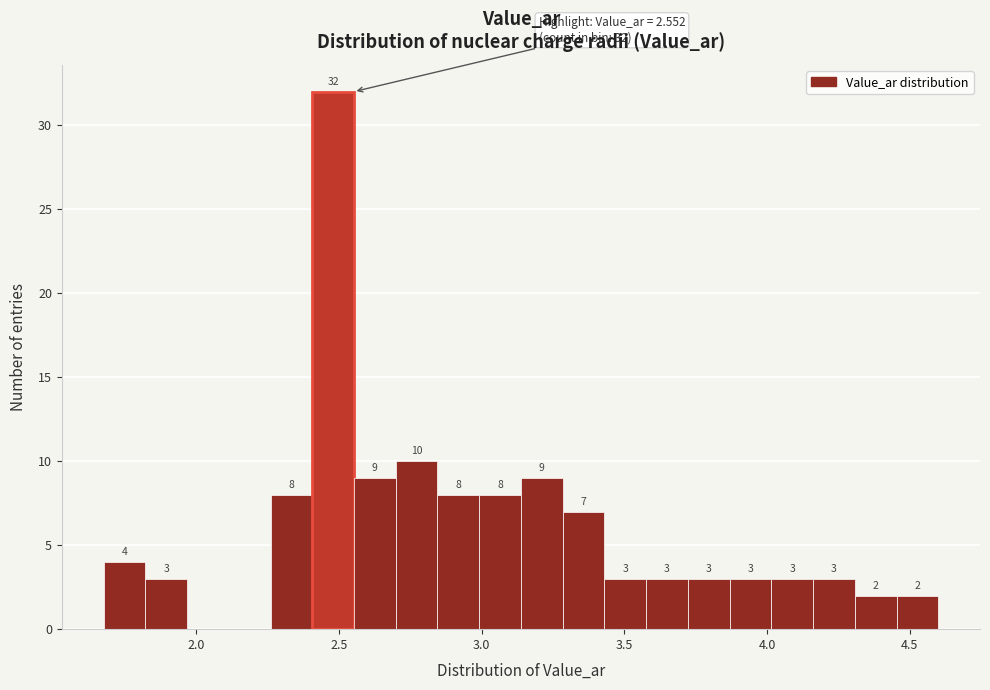

Read against the x-axis, roughly where is the centre of the tallest bar?

2.50